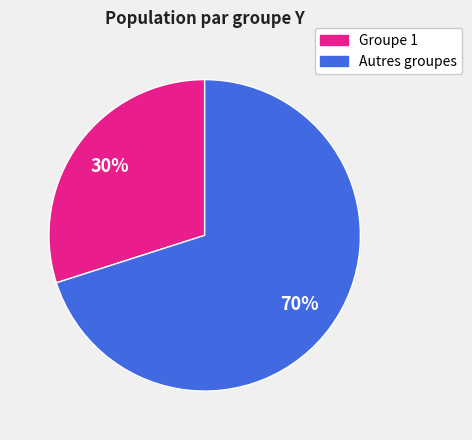

Is there a majority slice in this chart?

Yes